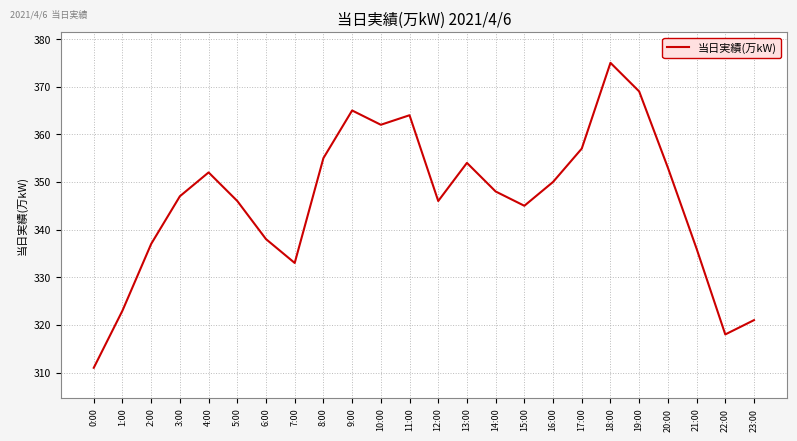

How many lines are shown in the chart?

1